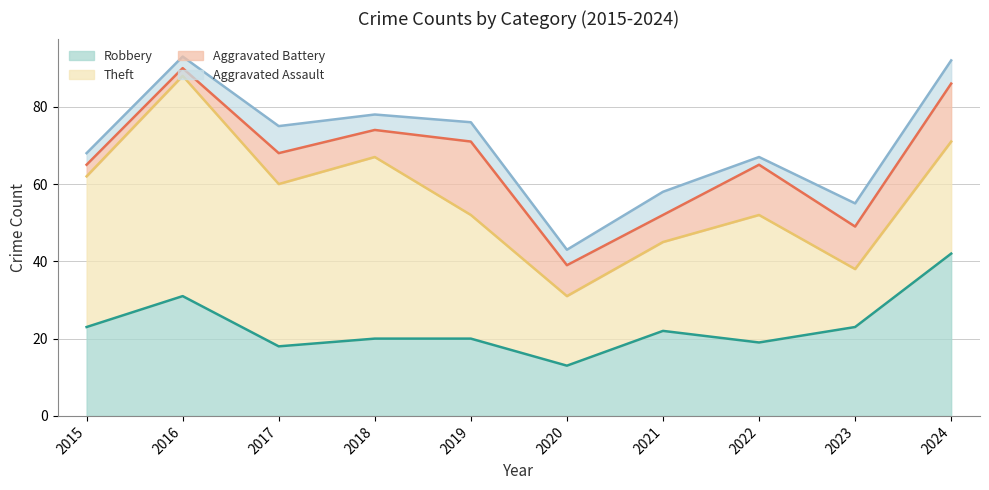

In Aggravated Assault, how many points are higher than both neighbors (excluding endpoints)?

3